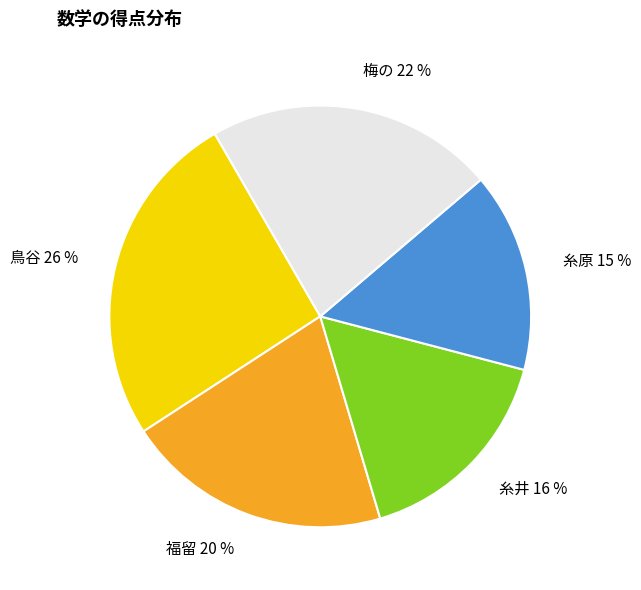

Which has a higher value, 福留 20 % or 糸井 16 %?

福留 20 %